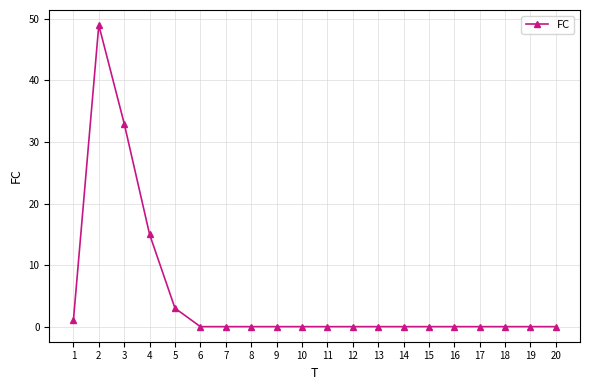

The value at 20 is -17. True or false?

False